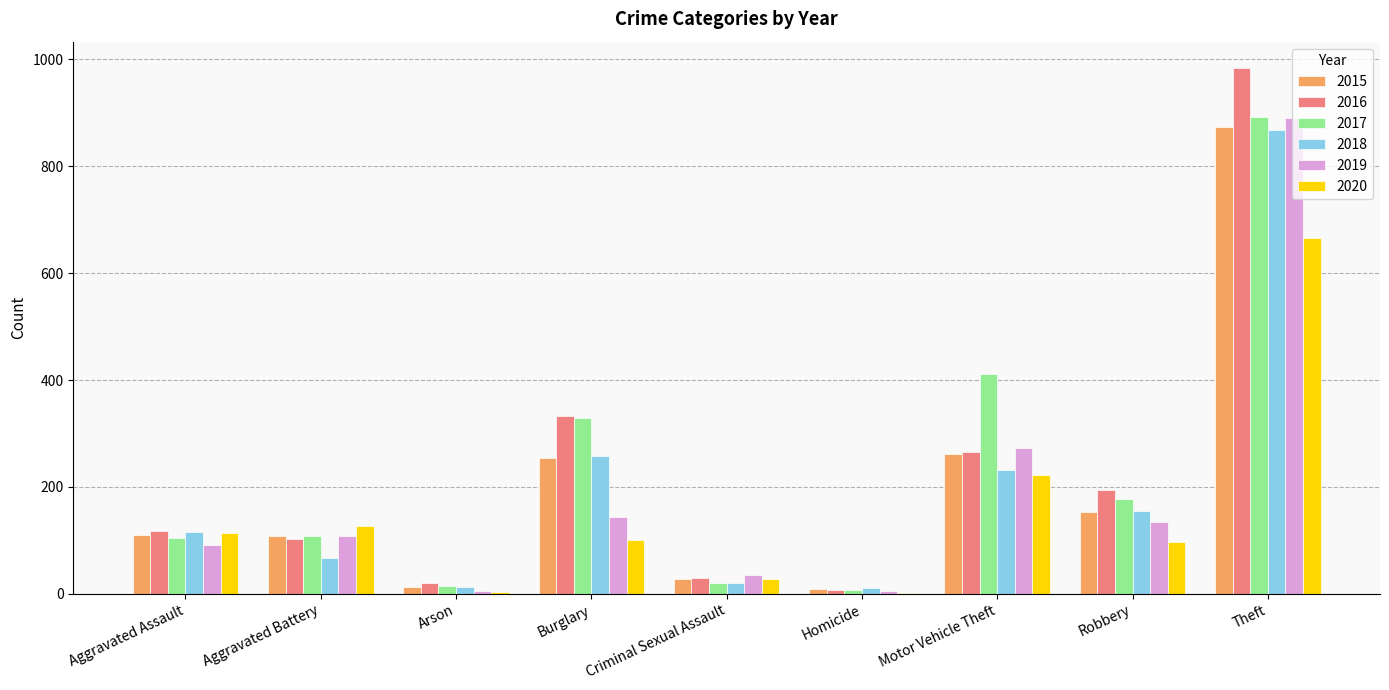

What is the spread (max minus min) of values at Theft?

318